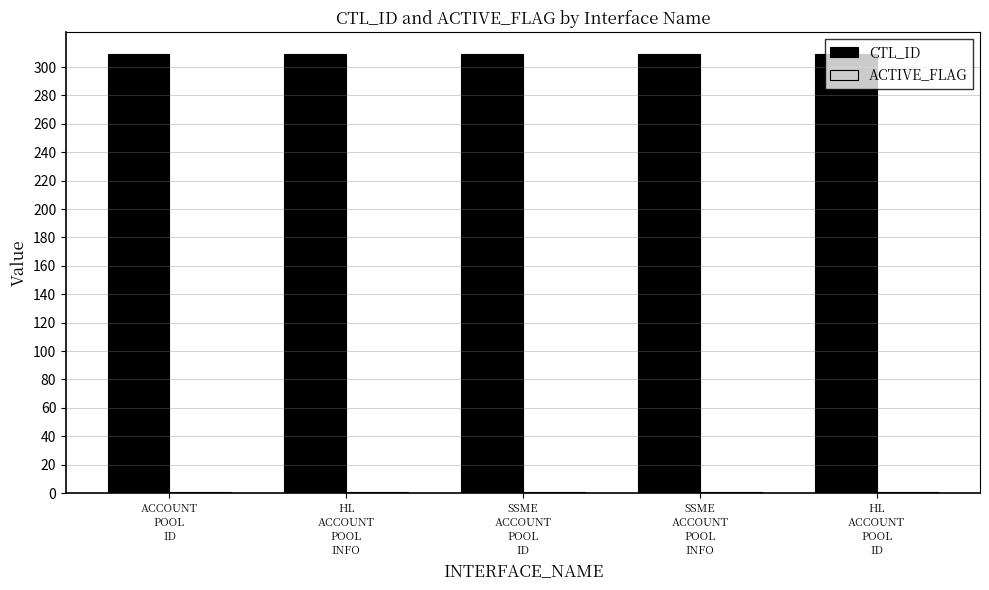

Which series has the largest total across all categories?

CTL_ID